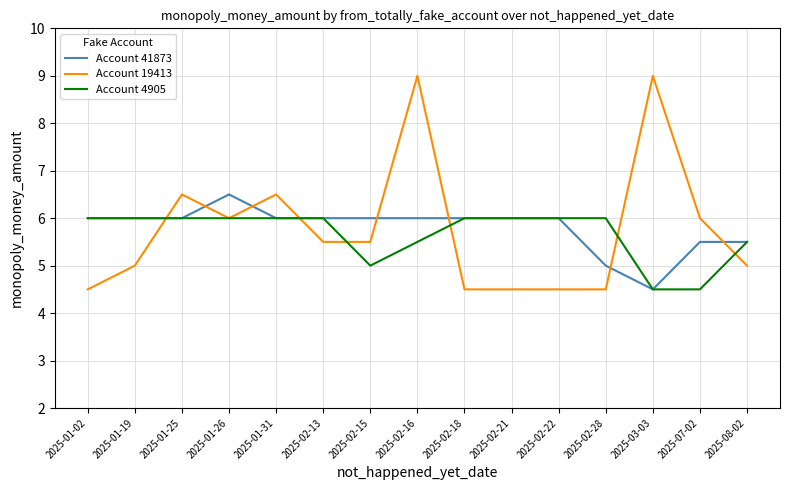

The value of Account 19413 at 2025-07-02 is 4.1. True or false?

False